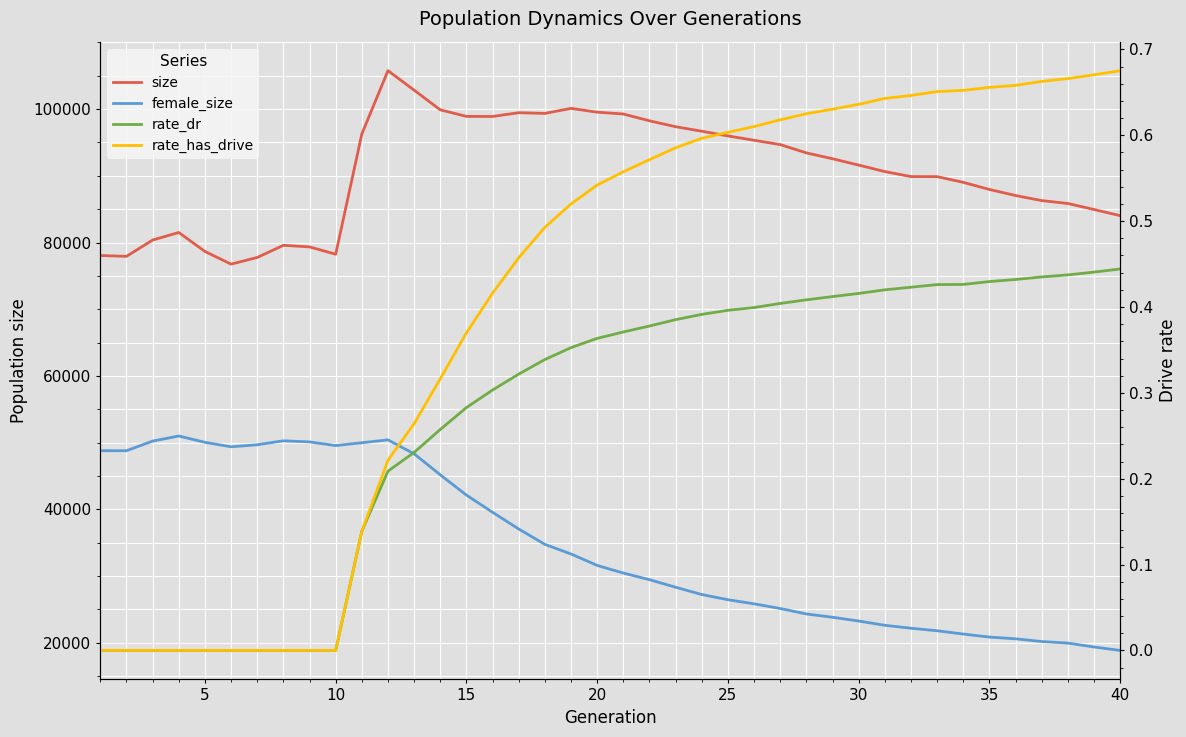

What is the maximum value for rate_dr?

0.4